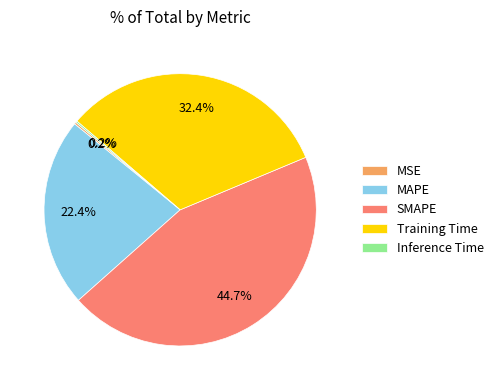

Combined, do Training Time and SMAPE account for over 50%?

Yes